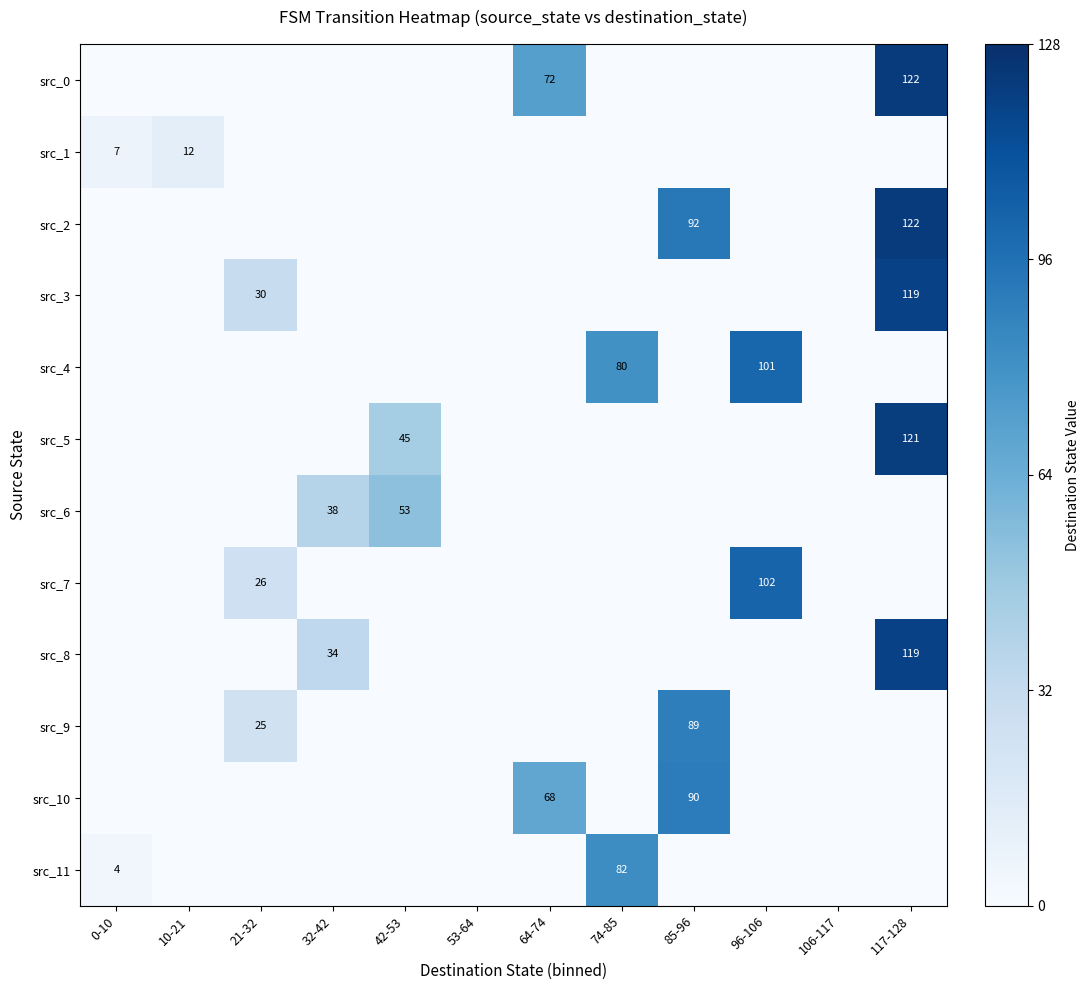

True or false: src_5 has a value of 121 at 117-128.

True